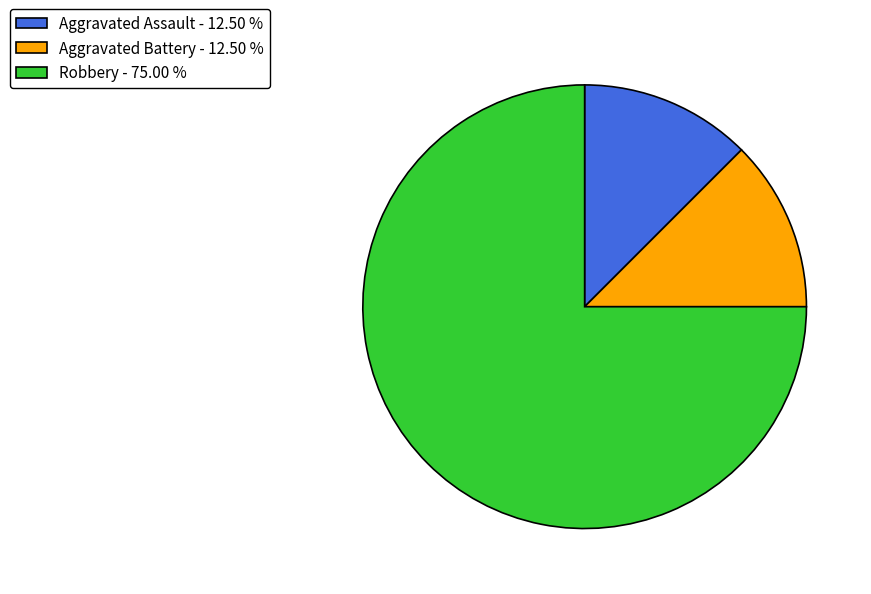

How many segments does this pie chart have?

3